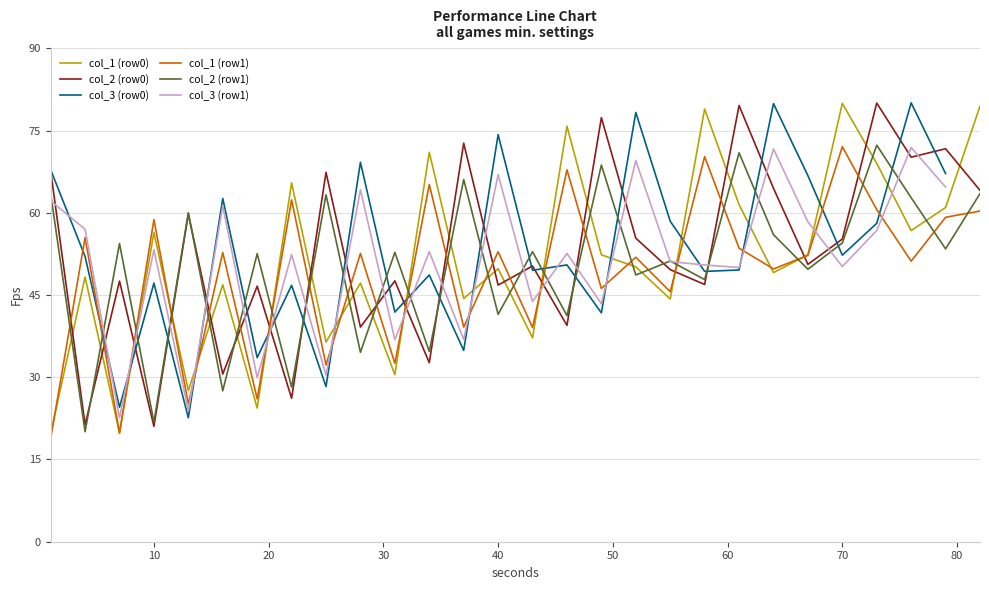

Is it true that col_2 equals 34.9 at 1?

False